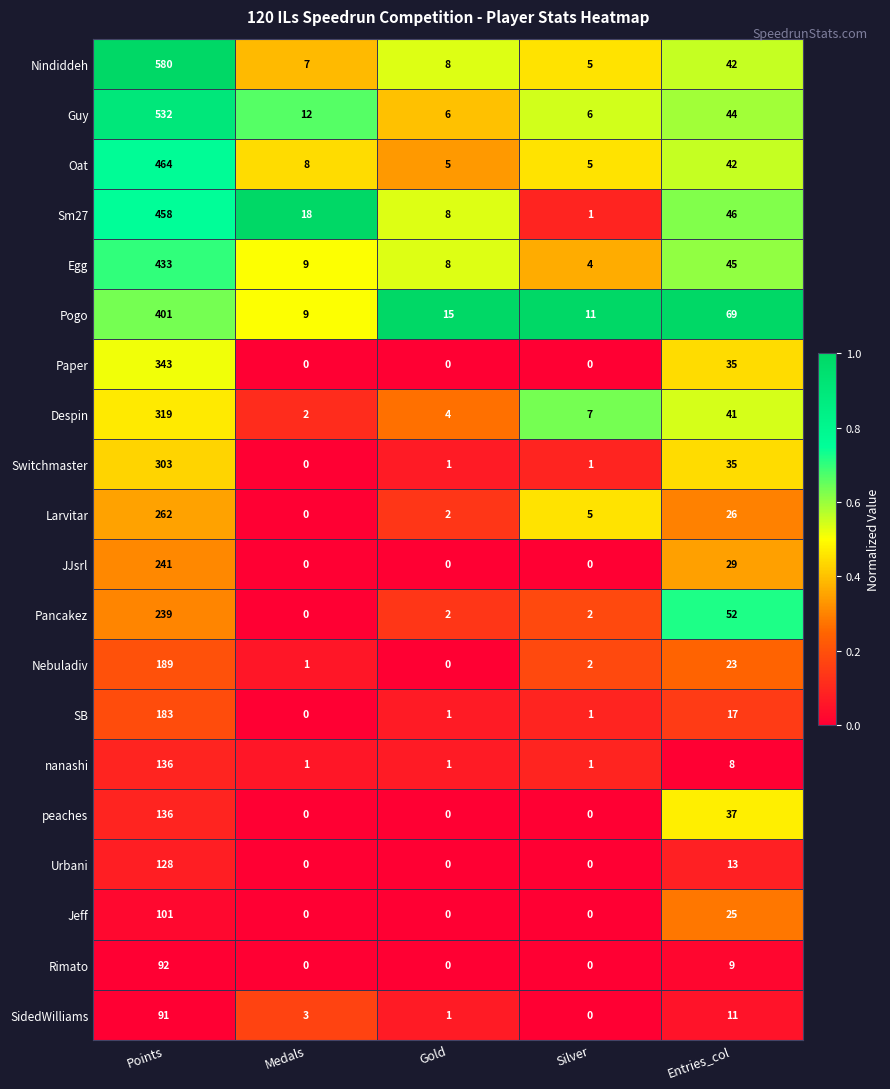

At which category is the sum across all series the highest?

Points